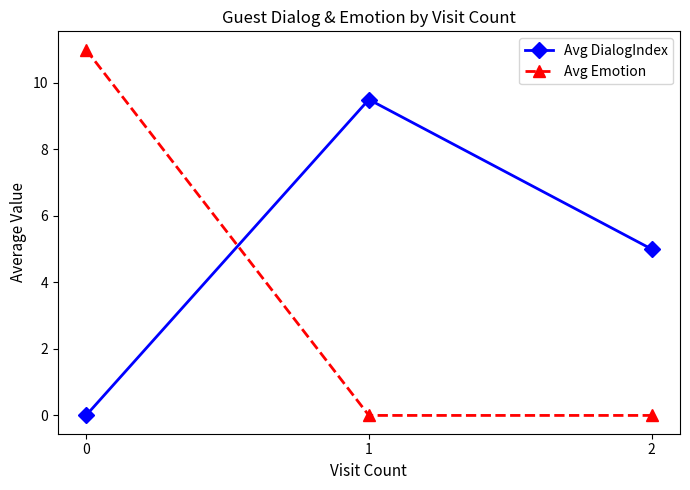

Where does the Avg DialogIndex series first go above 5?

1